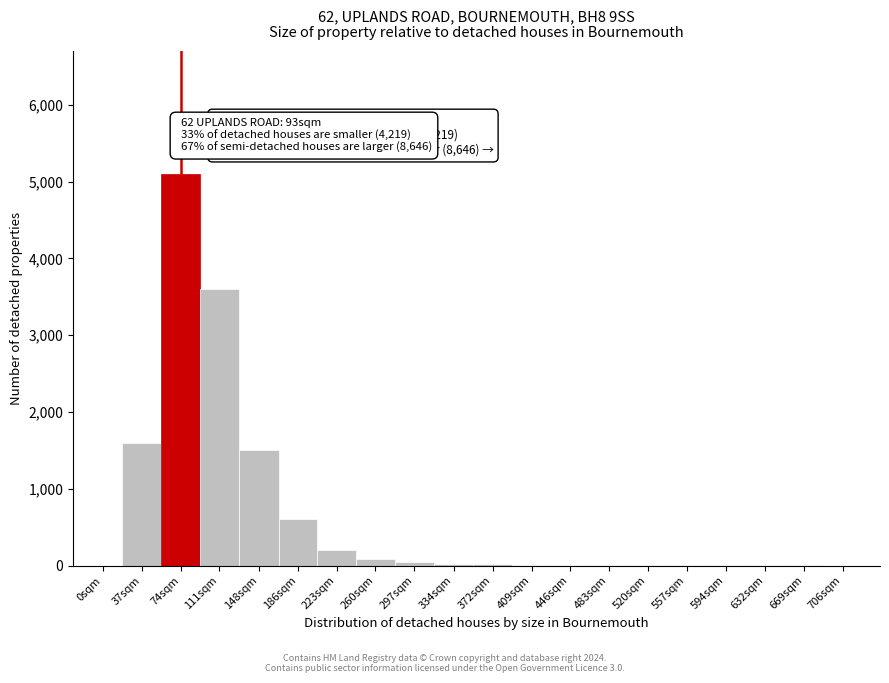

Between 0sqm and 186sqm, which is larger?

186sqm